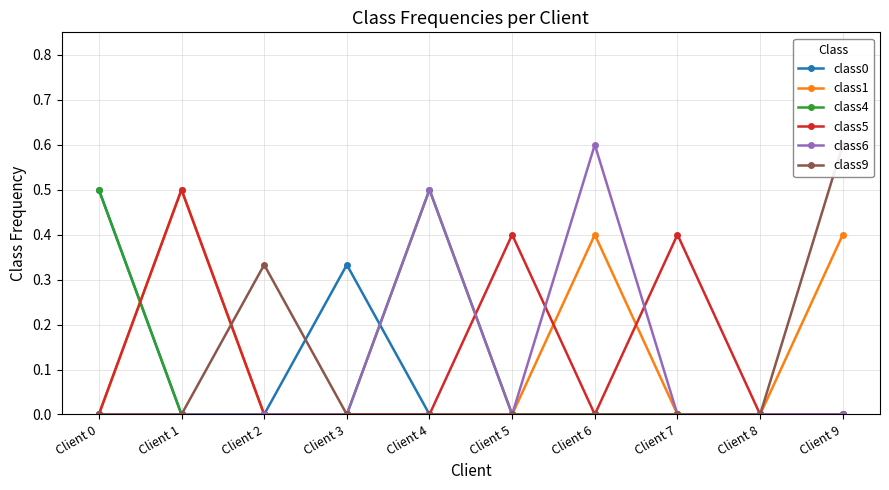

Rank the series by their maximum value, from lowest to highest.

class0, class1, class4, class5, class6, class9